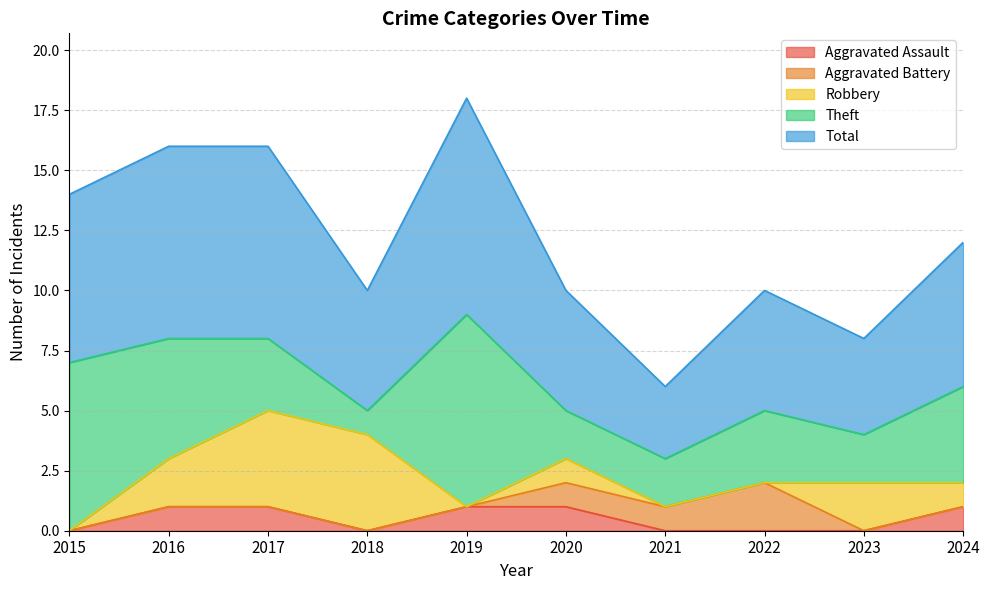

What are all the series names shown in the legend?

Aggravated Assault, Aggravated Battery, Robbery, Theft, Total